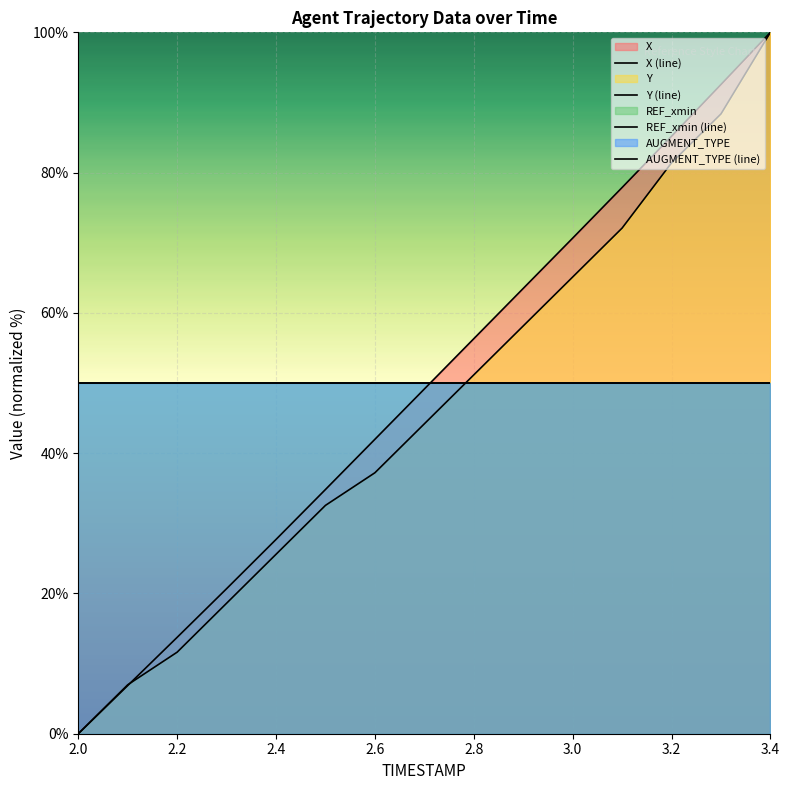

True or false: REF_xmin (line) has more than 0 points higher than both neighbors.

False